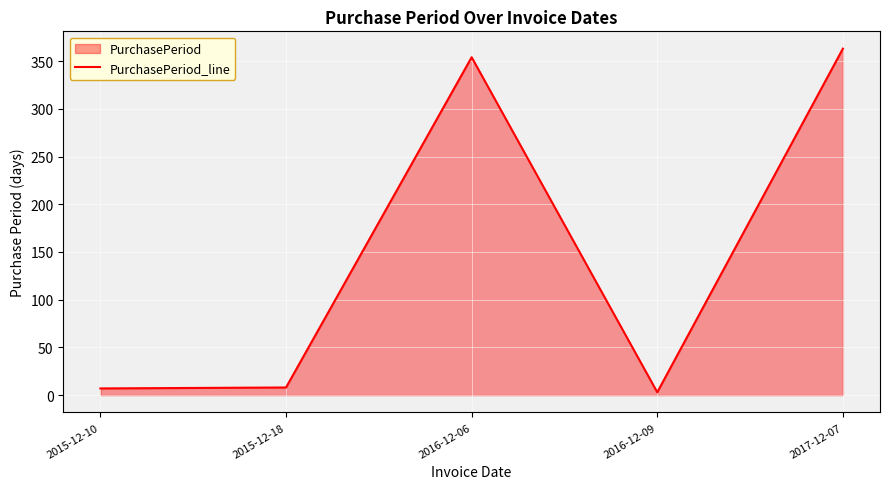

What is the value of the 3rd point from the left?

354